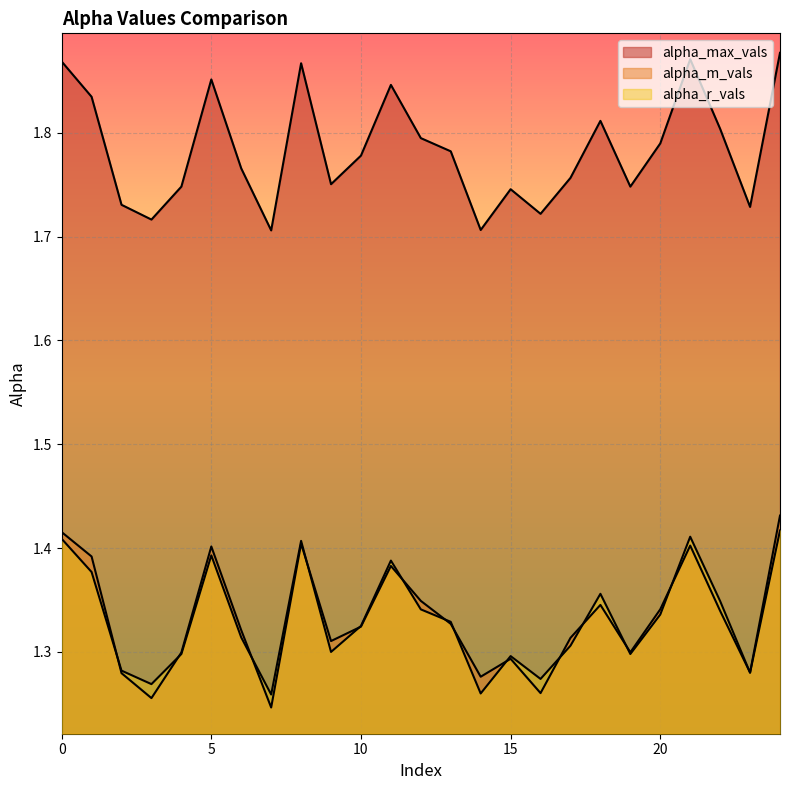

How many interior local peaks does the alpha_r_vals series have?

6